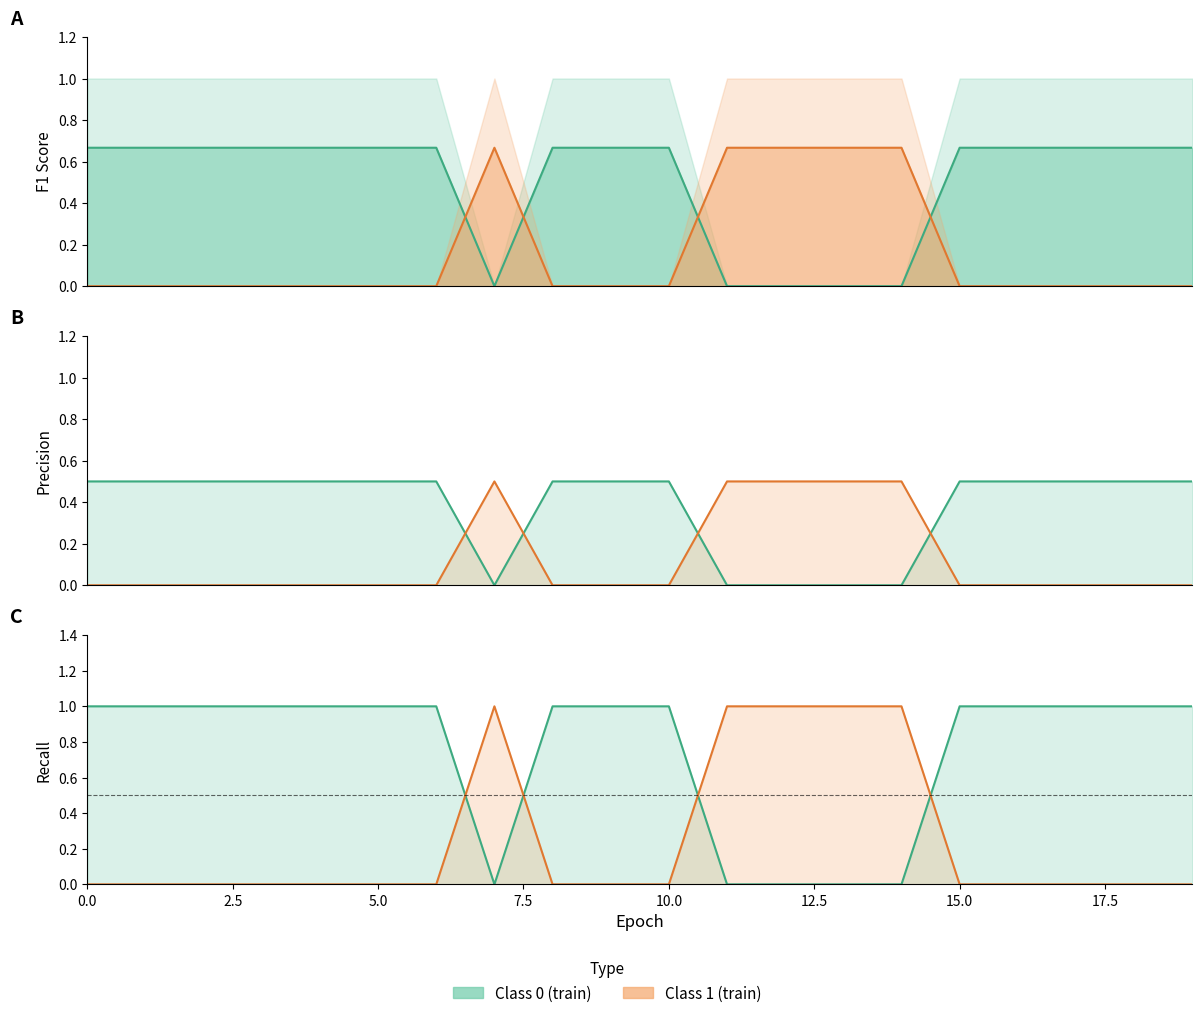

The train_f1_C1 series shows 0.7 at 13. True or false?

True